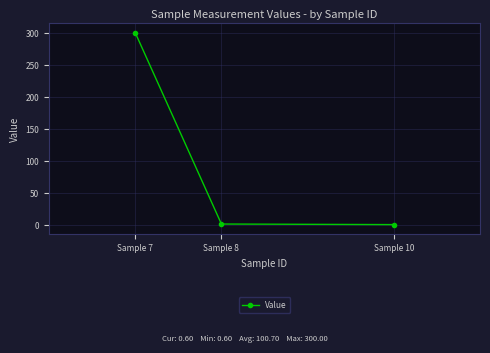

What is the average value?

100.7